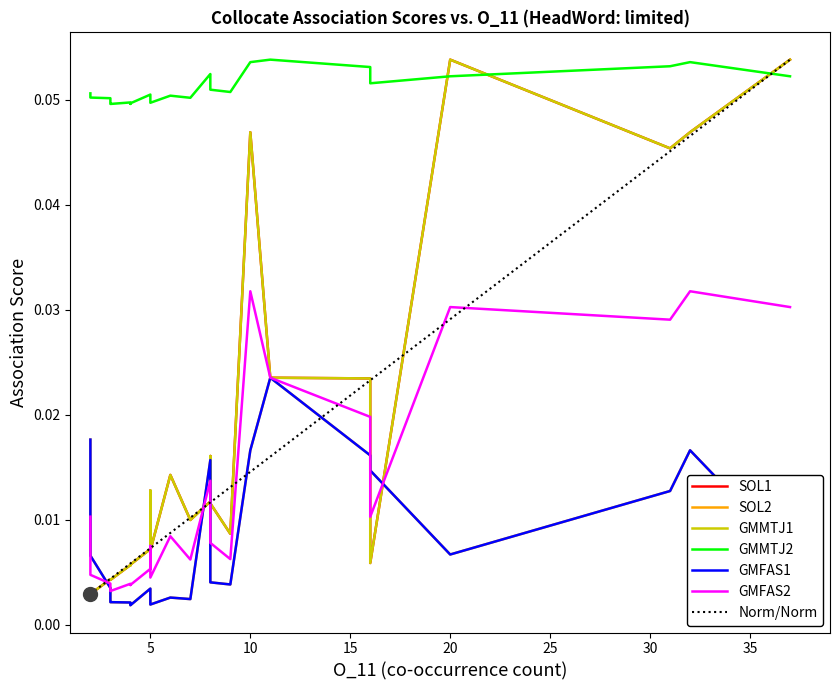

True or false: SOL1 has more than 2 points higher than both neighbors.

True